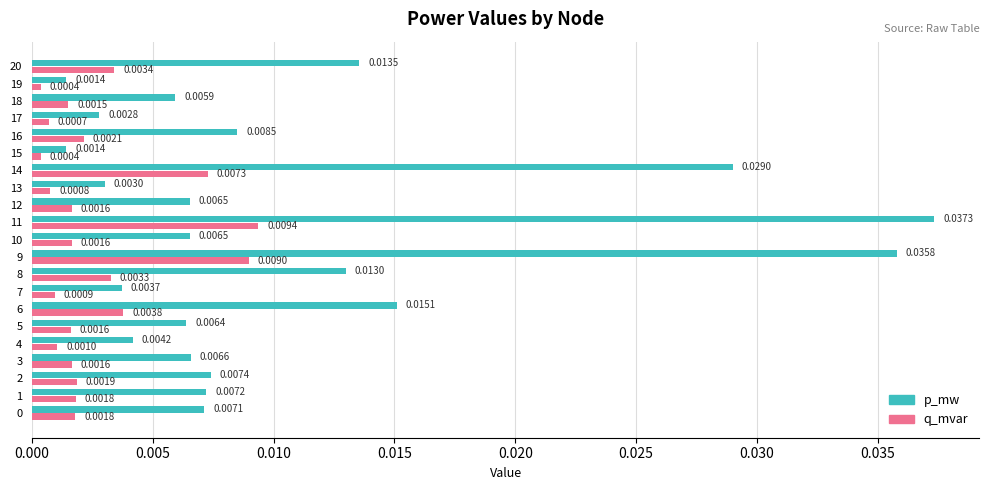

At how many categories does at least one series exceed 0?

21